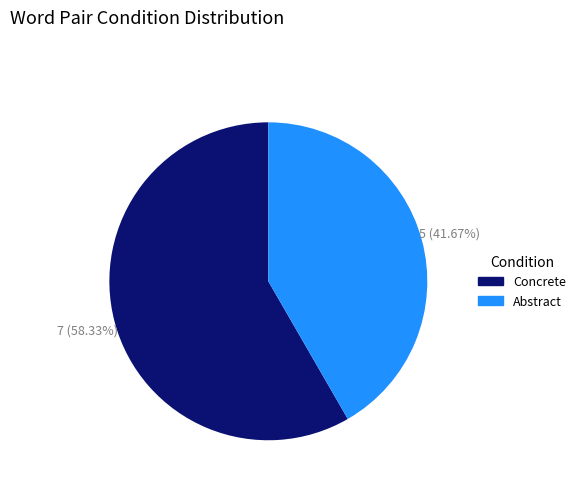

Which category accounts for the majority?

Concrete